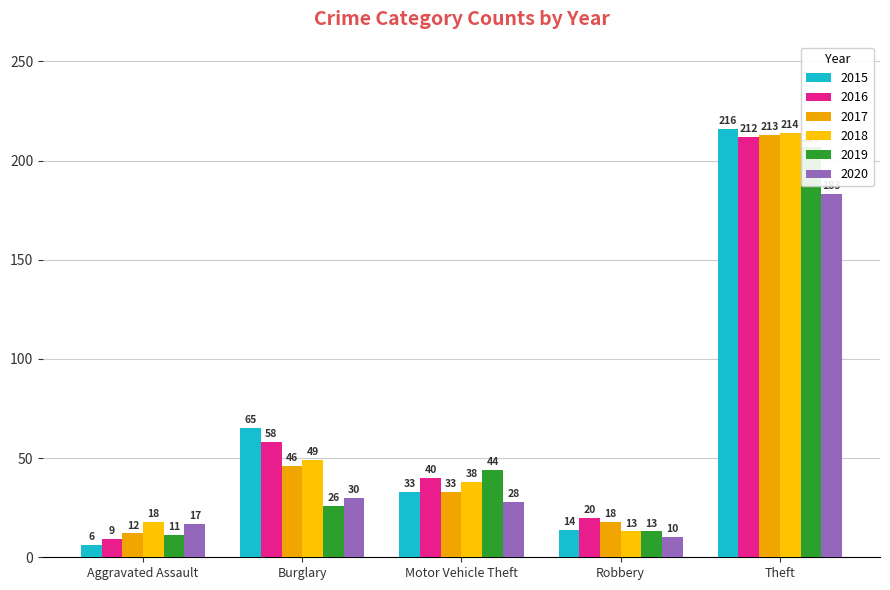

Is it true that 2015 equals 65 at Burglary?

True